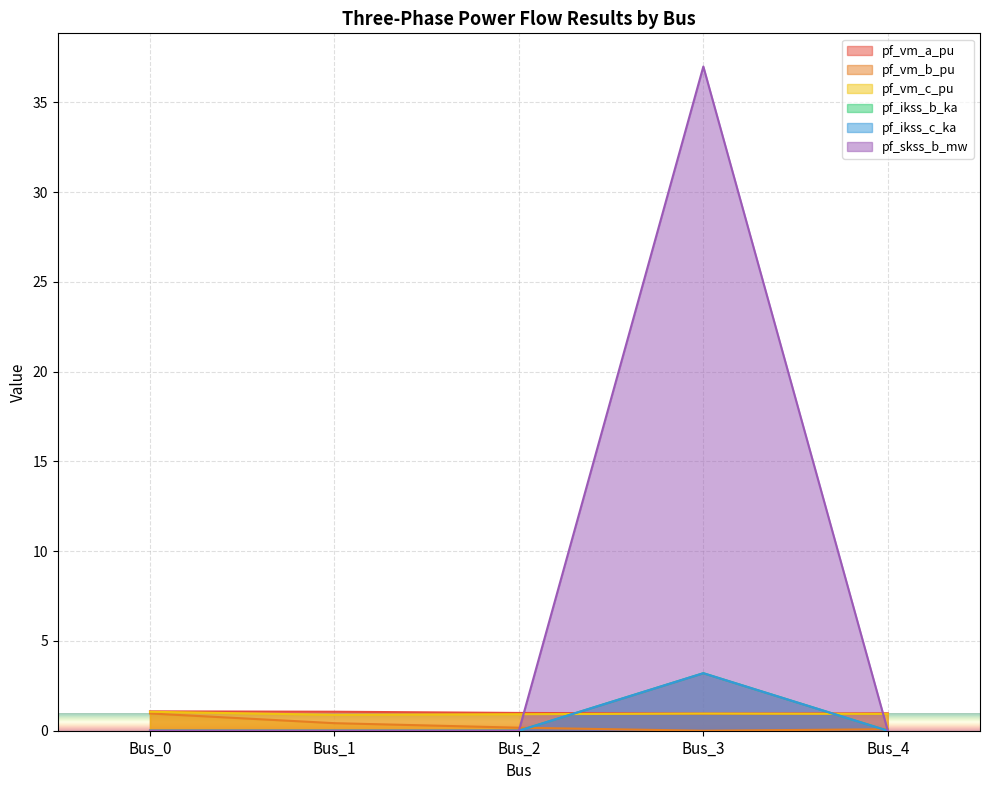

At which label does pf_ikss_c_ka reach its minimum?

Bus_0